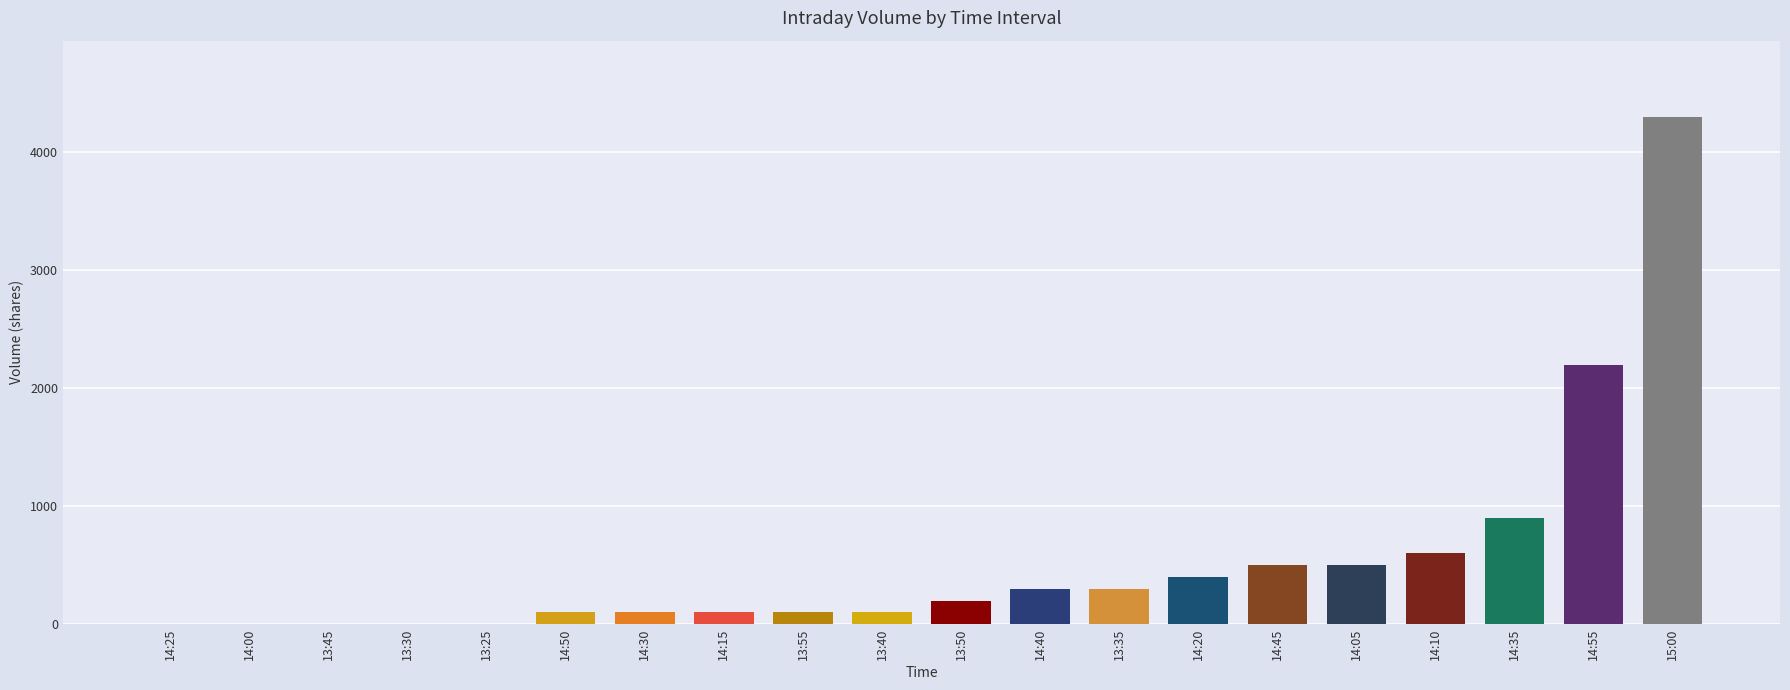

What is the change in value from 13:45 to 14:10?

+600